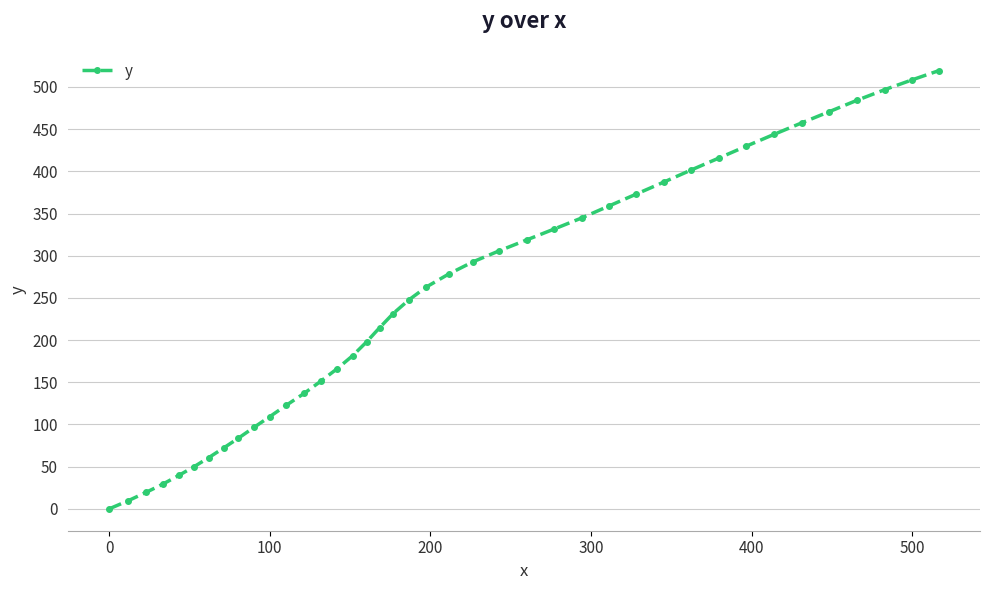

What is the value of the 11th point from the left?

109.3